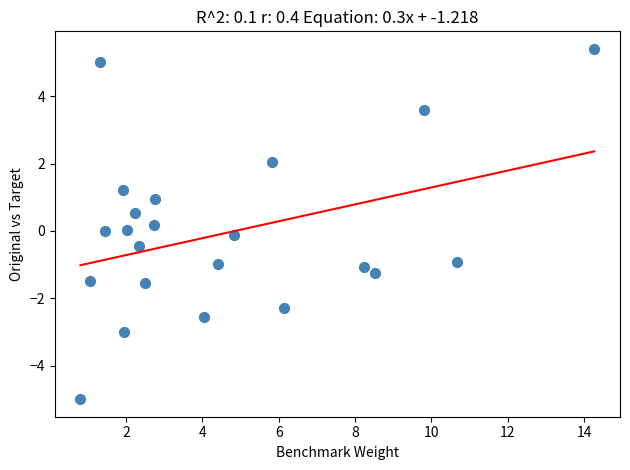

What is the range of Y values (max minus min)?

10.4